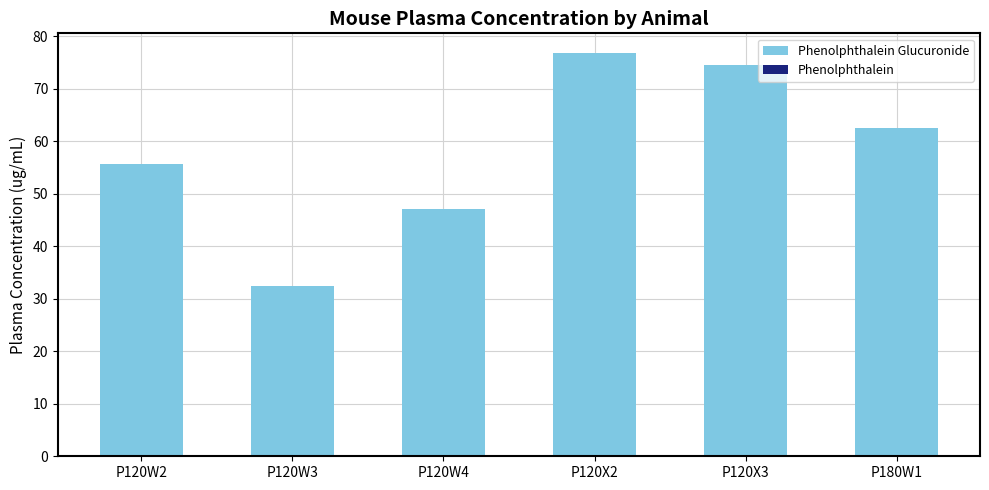

Reading right to left, what are all the values shown in this chart?

Phenolphthalein Glucuronide: P180W1=62.5	P120X3=74.6	P120X2=76.7	P120W4=47.1	P120W3=32.5	P120W2=55.6
Phenolphthalein: P180W1=0.0	P120X3=0.0	P120X2=0.0	P120W4=0.1	P120W3=0.0	P120W2=0.1